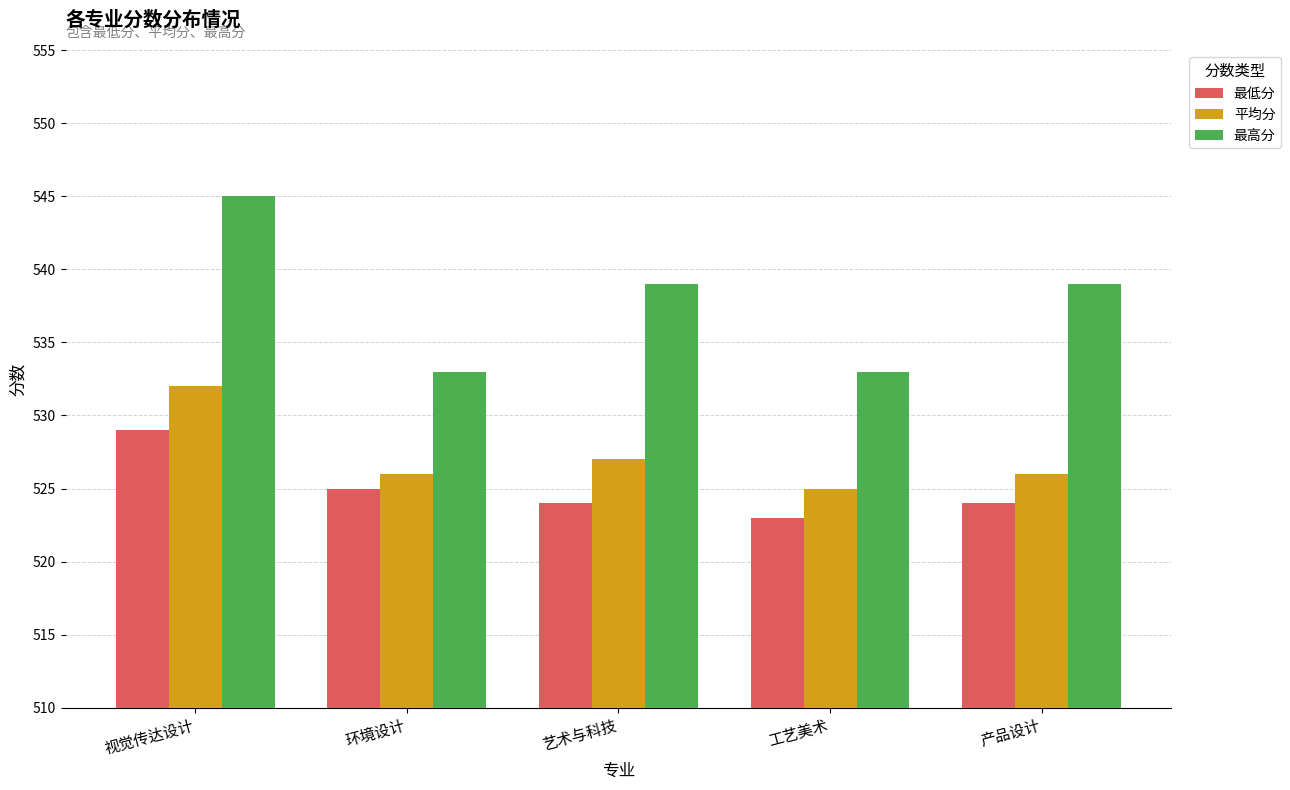

Reading right to left, extract all data points from this chart.

最低分: 产品设计=524	工艺美术=523	艺术与科技=524	环境设计=525	视觉传达设计=529
平均分: 产品设计=526	工艺美术=525	艺术与科技=527	环境设计=526	视觉传达设计=532
最高分: 产品设计=539	工艺美术=533	艺术与科技=539	环境设计=533	视觉传达设计=545